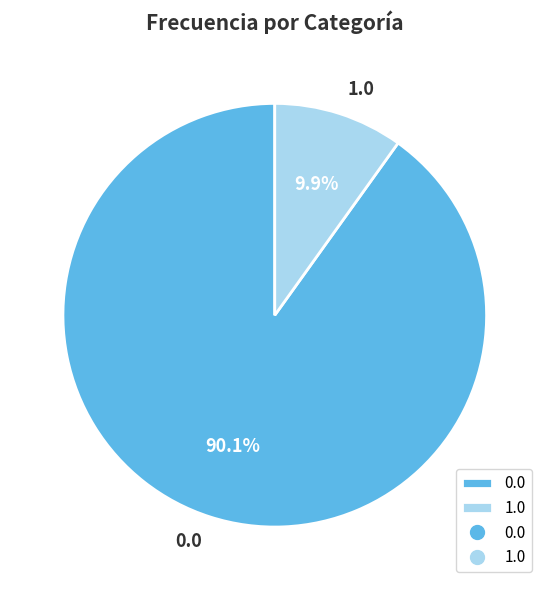

Rank the categories by value from highest to lowest.

0.0, 1.0